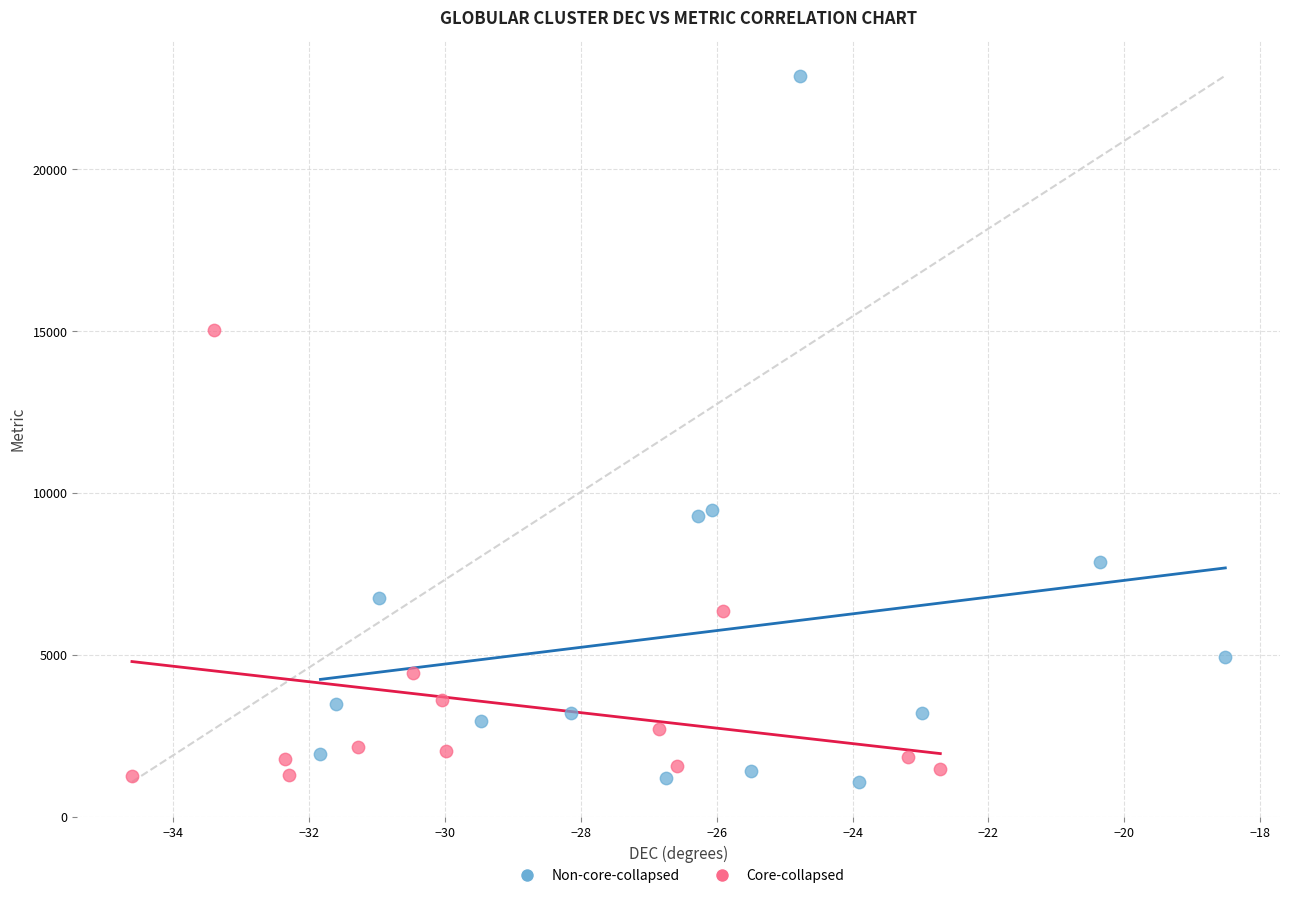

Which series contains the highest Y value?

Non-core-collapsed